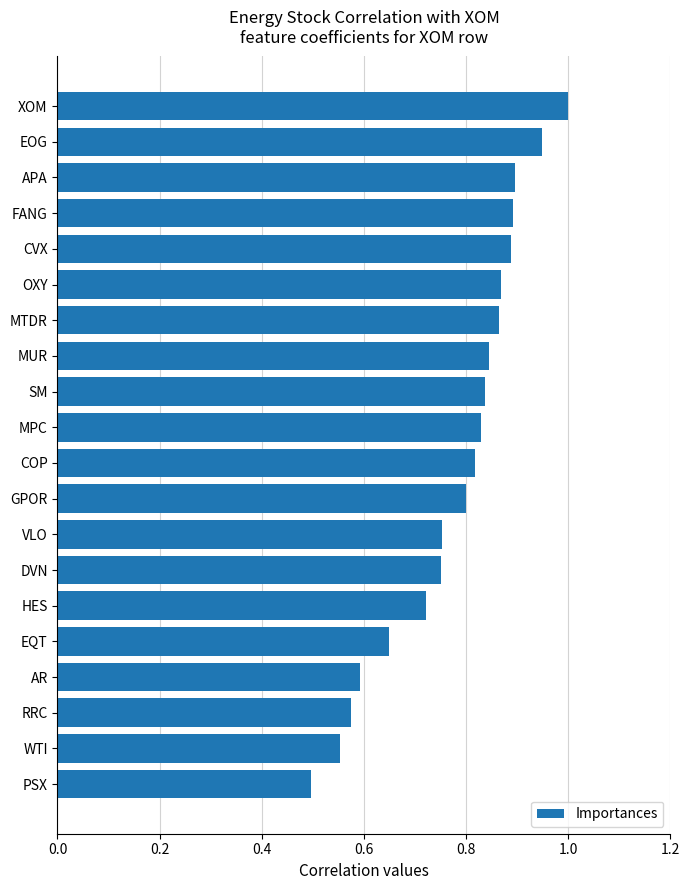

What is the sum of all values?

15.6